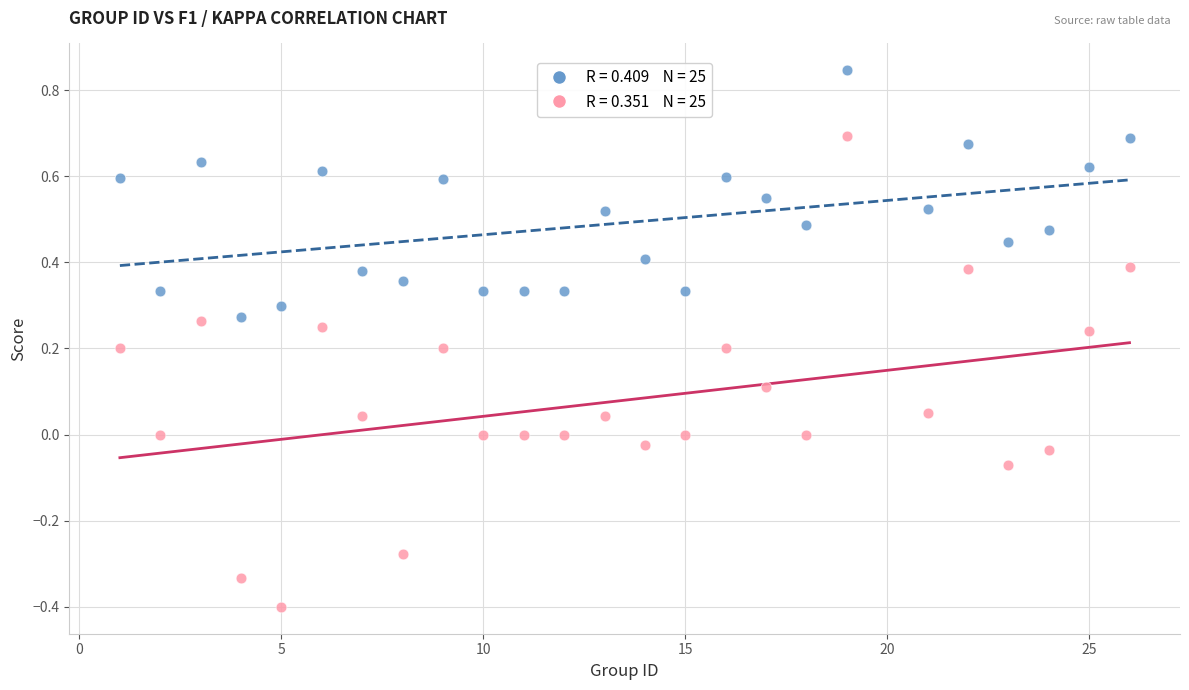

Across all data points, what is the range of X values (max minus min)?

25.0